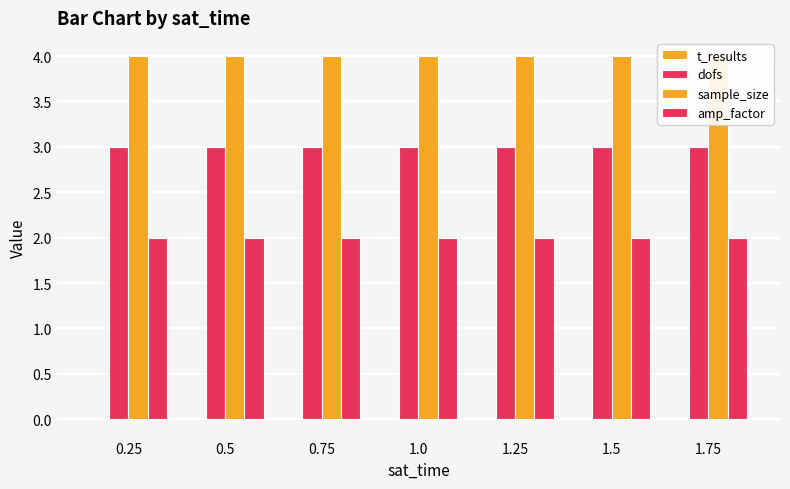

How many groups of bars are there?

7